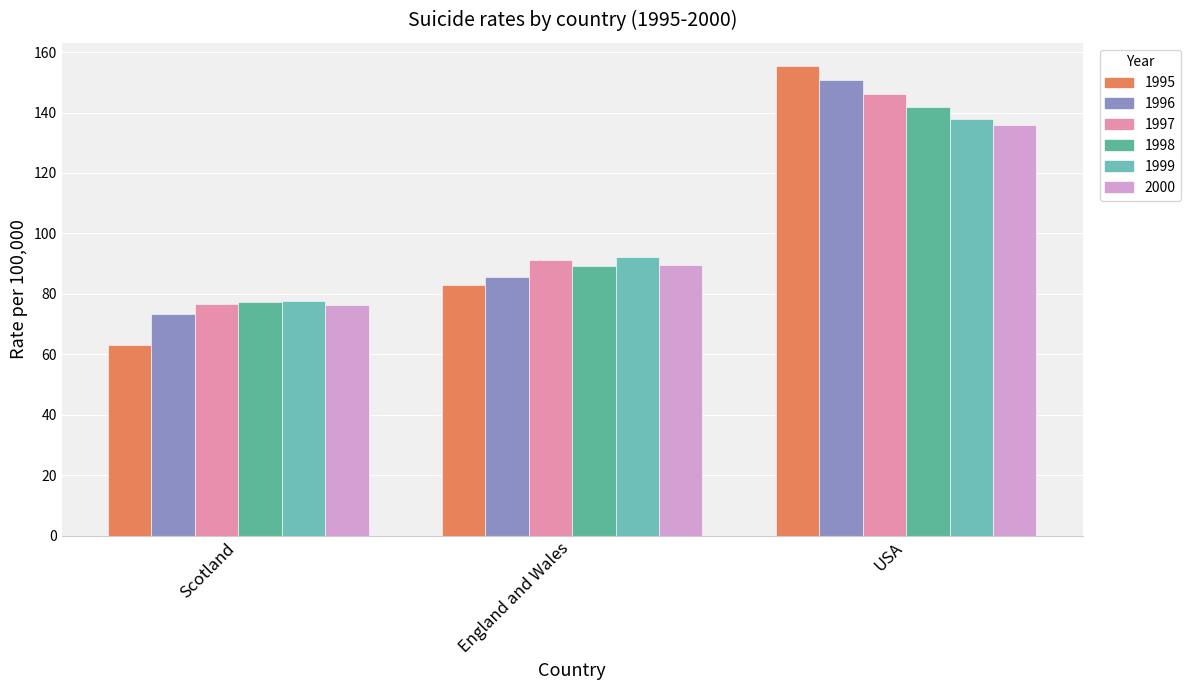

True or false: 1995 has a value of 19.9 at England and Wales.

False